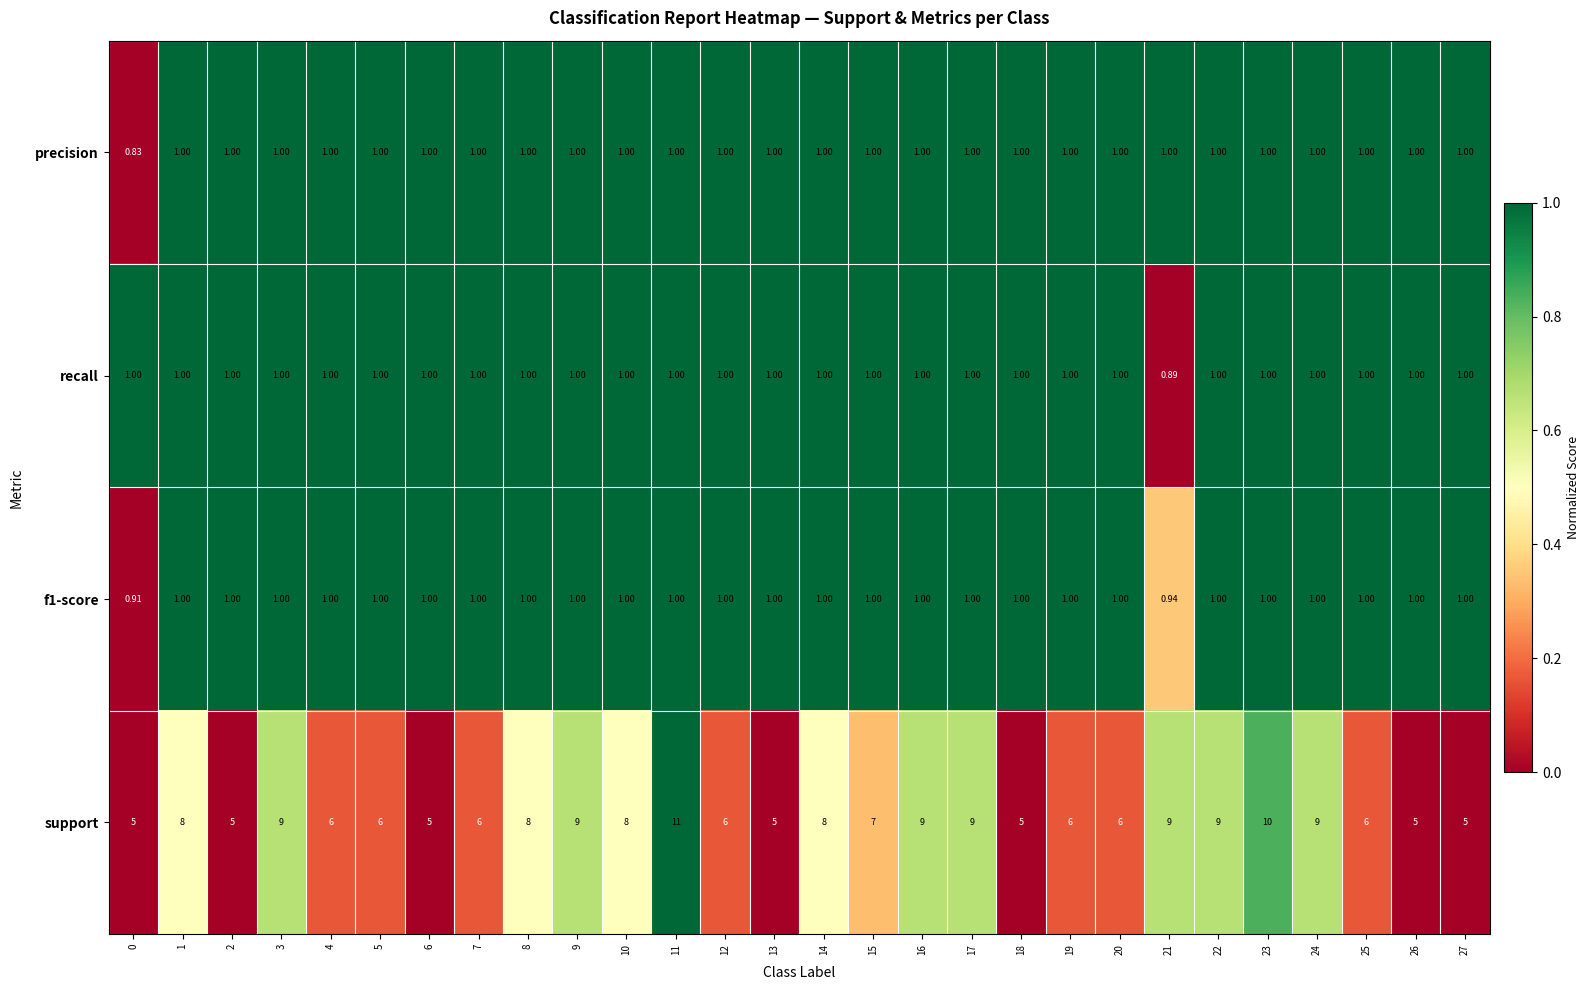

Is the value of precision at 21 greater than the value of support at 20?

No